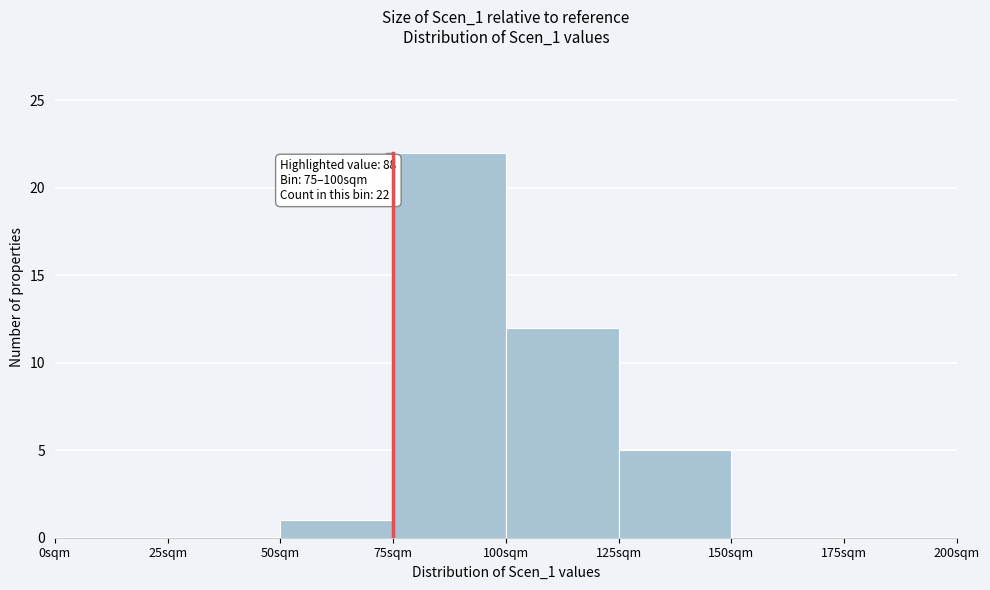

Over which range of the x-axis is the bar tallest?

75 to 100